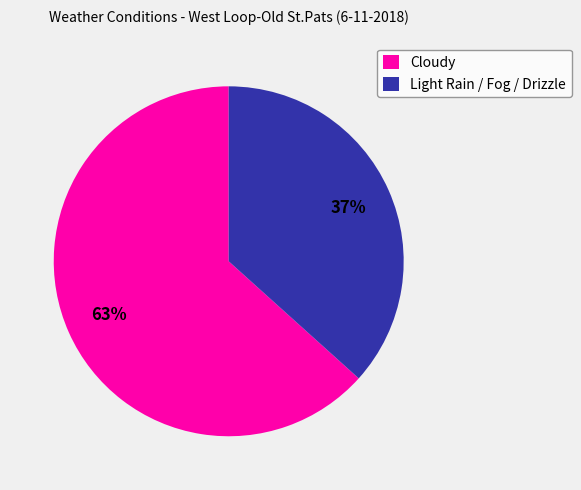

What is the ratio of the value at Cloudy to the value at Light Rain / Fog / Drizzle?

1.7